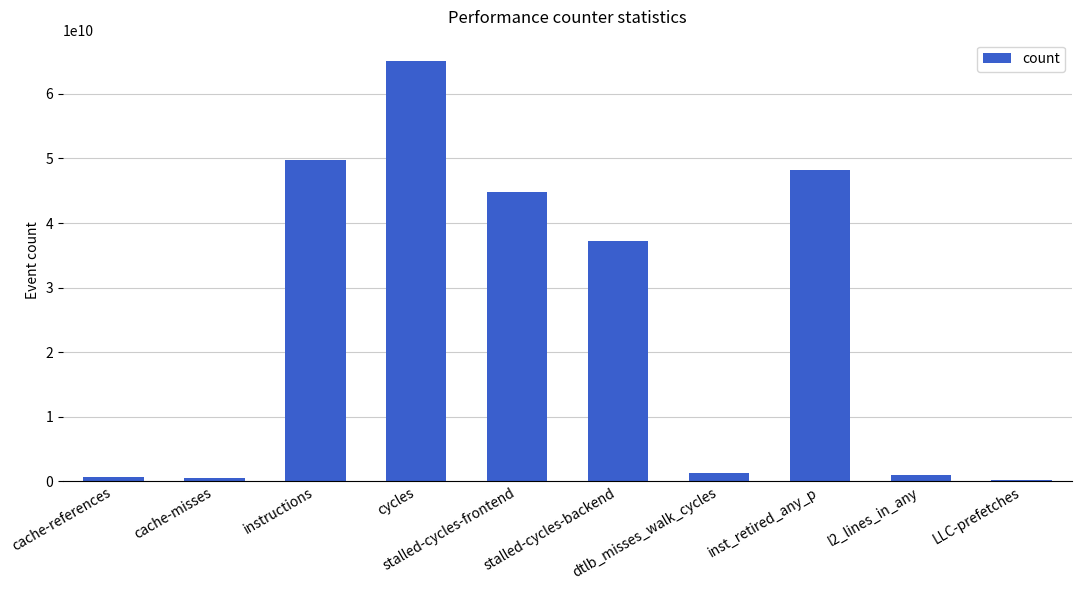

What is the average value?

24879046814